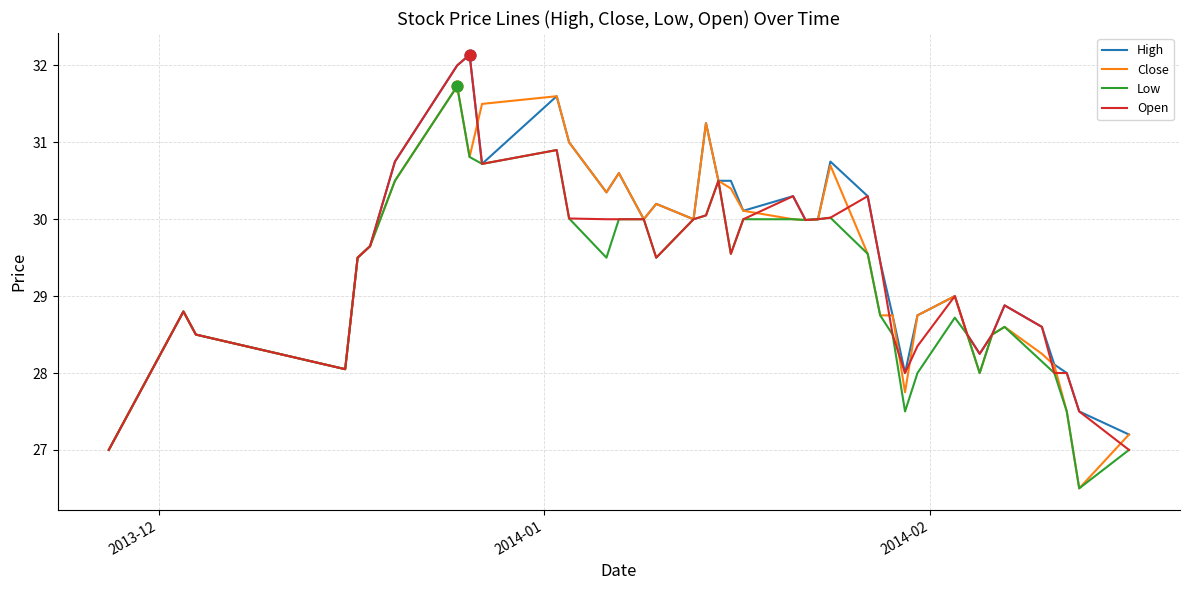

Which series has the largest total across all categories?

High